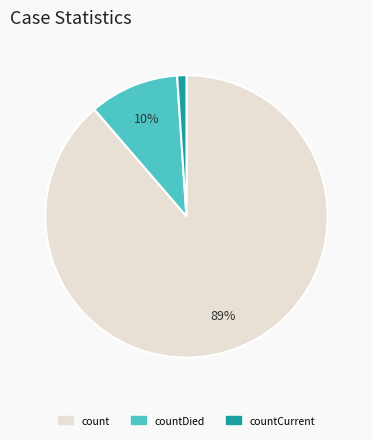

Is there a majority slice in this chart?

Yes